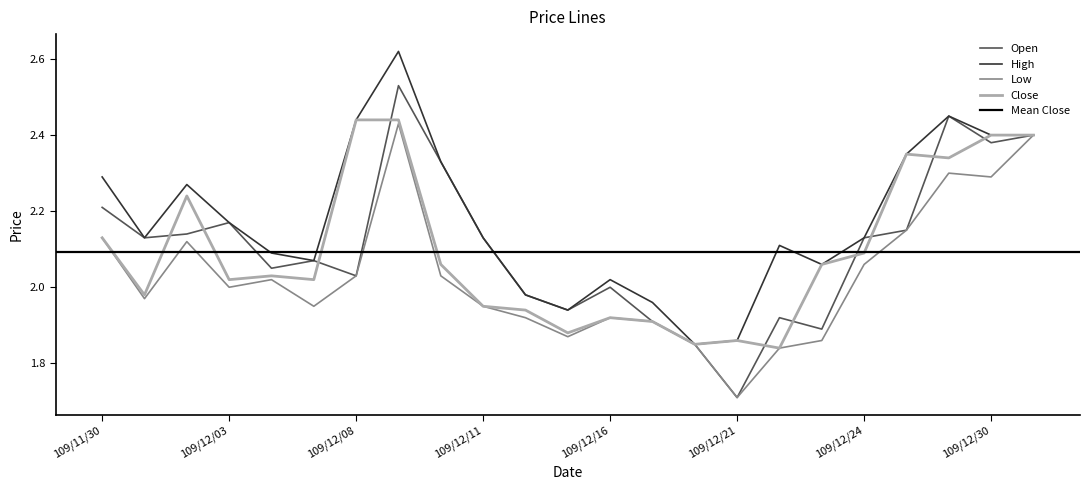

Rank the categories by Open value from highest to lowest.

109/12/09, 109/12/29, 109/12/31, 109/12/30, 109/12/10, 109/11/30, 109/12/03, 109/12/28, 109/12/02, 109/12/01, 109/12/11, 109/12/24, 109/12/07, 109/12/04, 109/12/08, 109/12/16, 109/12/14, 109/12/15, 109/12/22, 109/12/17, 109/12/23, 109/12/18, 109/12/21